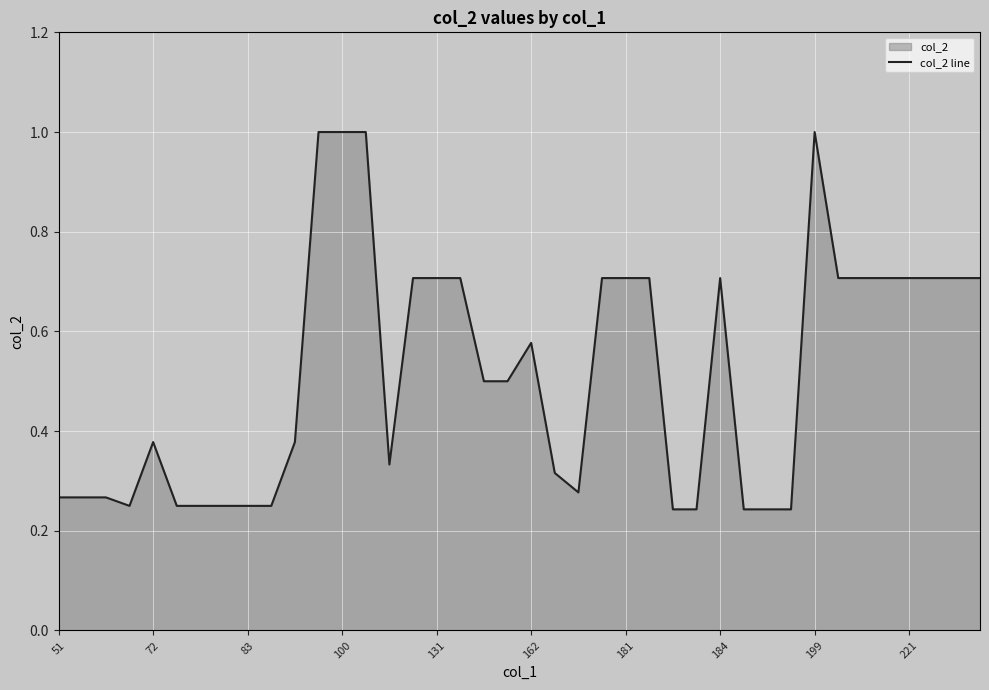

The chart shows a value of 1.7 at 199. True or false?

False